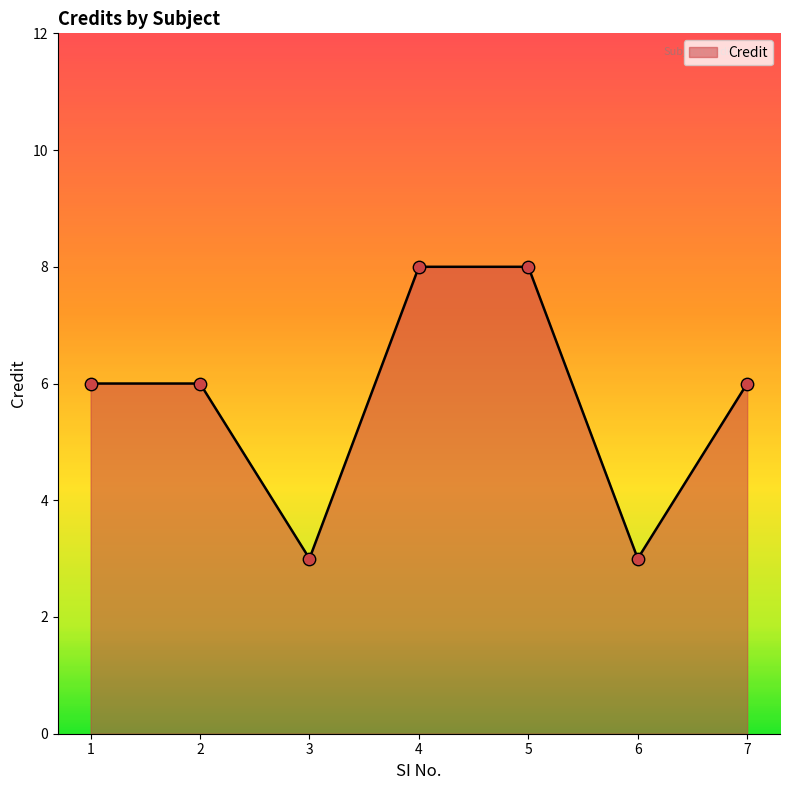

What is the ratio of the value at 5 to the value at 2?

1.3